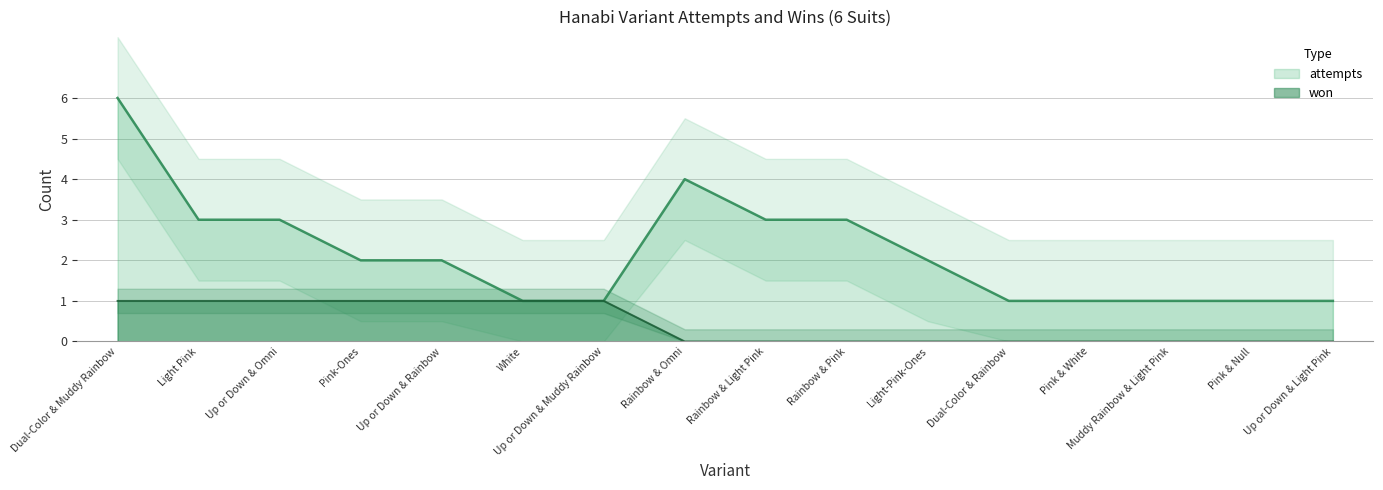

At which label is won closest to 0?

Rainbow & Omni